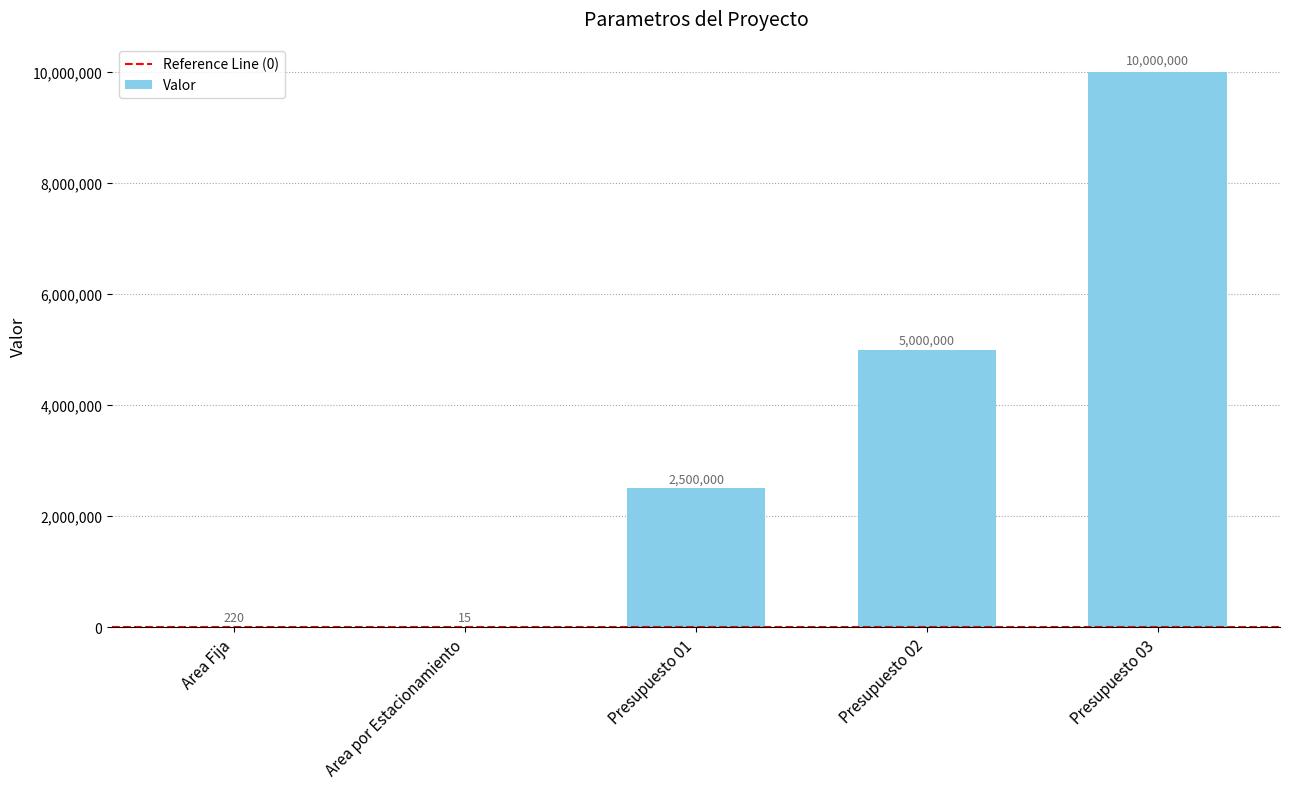

What value does the data have at Presupuesto 03?

10000000